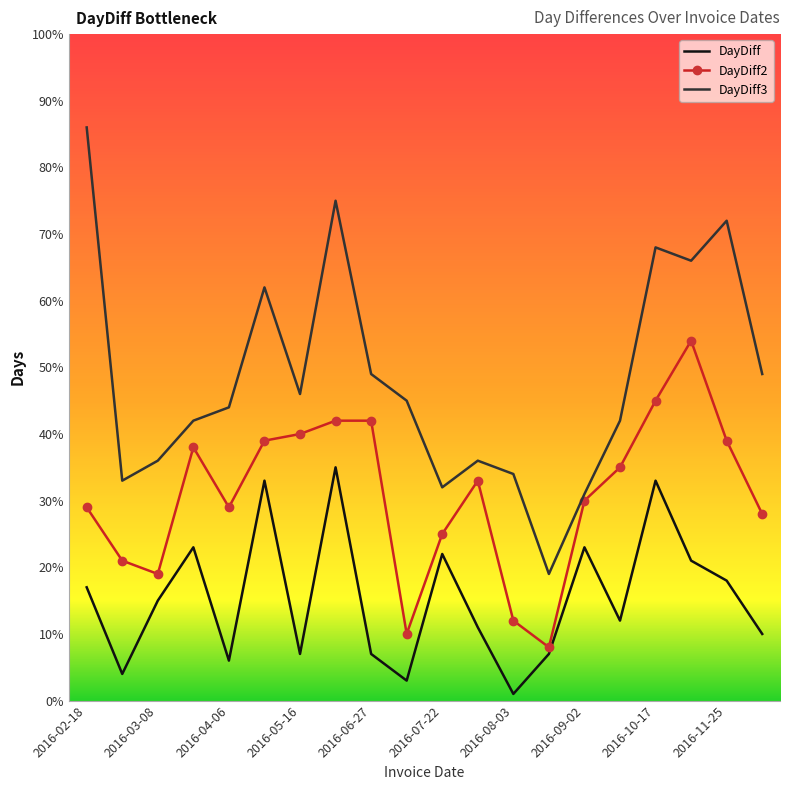

Count the number of data series in this chart.

3